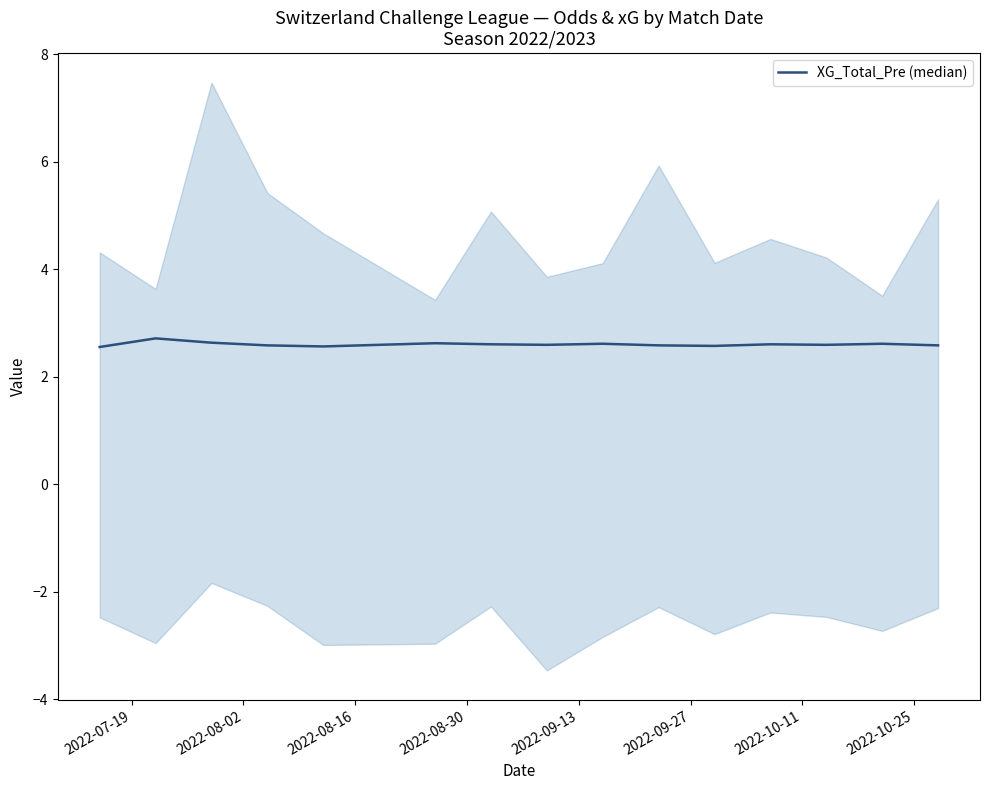

Is it true that the value at 2022-09-13 is 2.6?

True